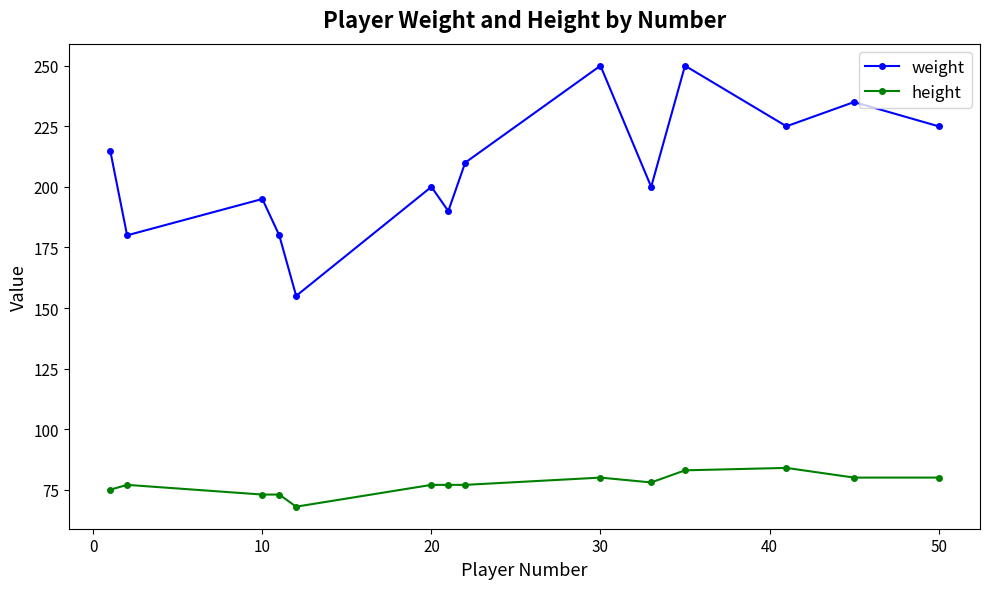

Reading right to left, list all the values displayed in this chart.

weight: 225	235	225	250	200	250	210	190	200	155	180	195	180	215
height: 80	80	84	83	78	80	77	77	77	68	73	73	77	75